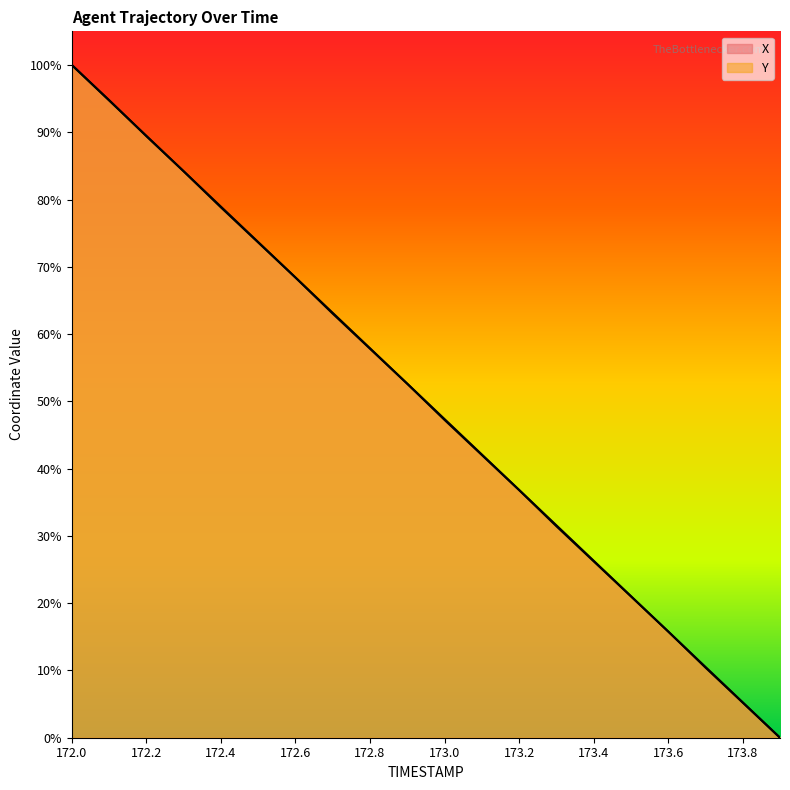

At how many categories does at least one series exceed 20?

16